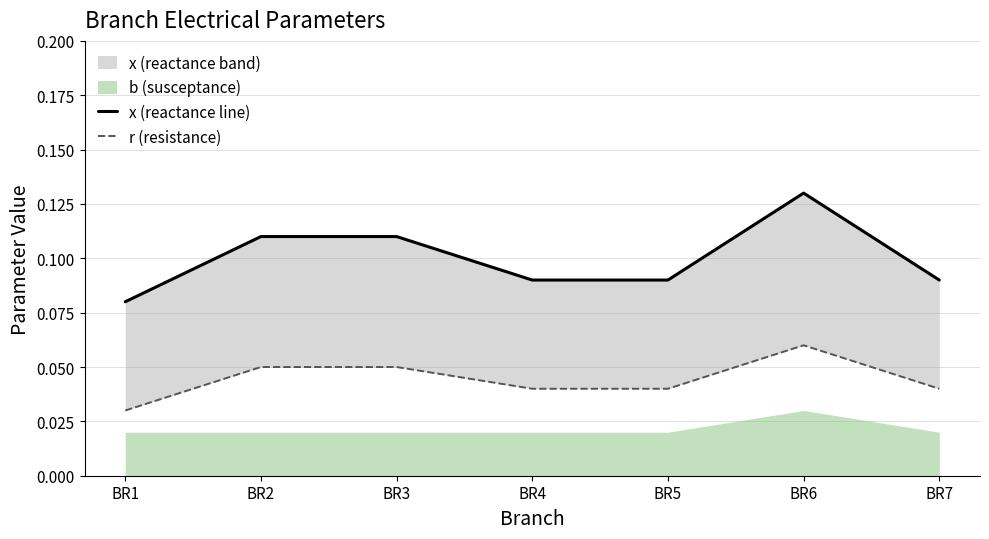

At which category is the sum across all series the highest?

BR6